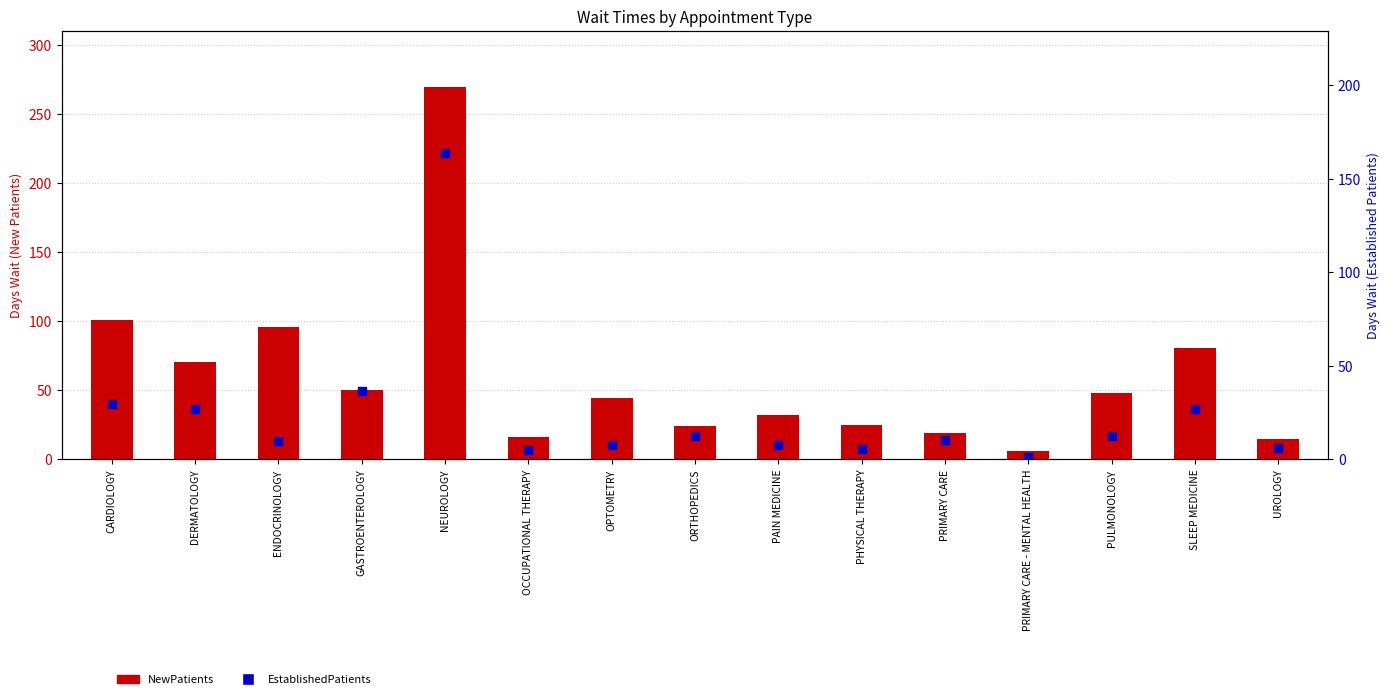

Which series reaches the minimum Y coordinate?

EstablishedPatients